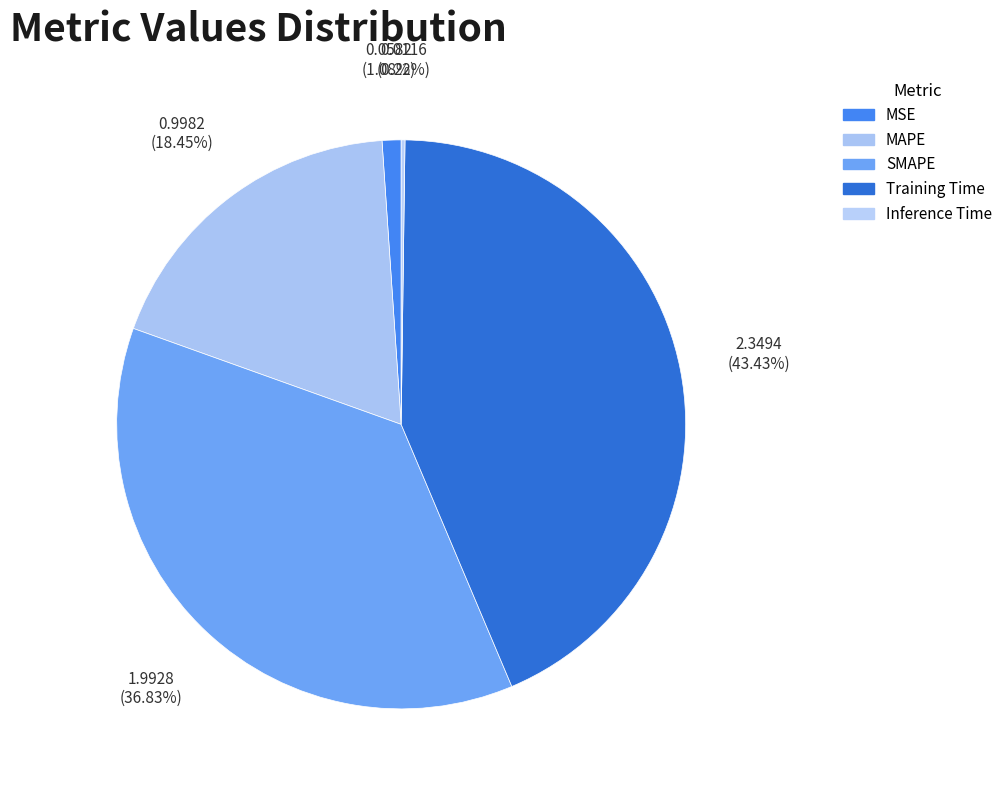

Which has a higher value, MSE or MAPE?

MAPE